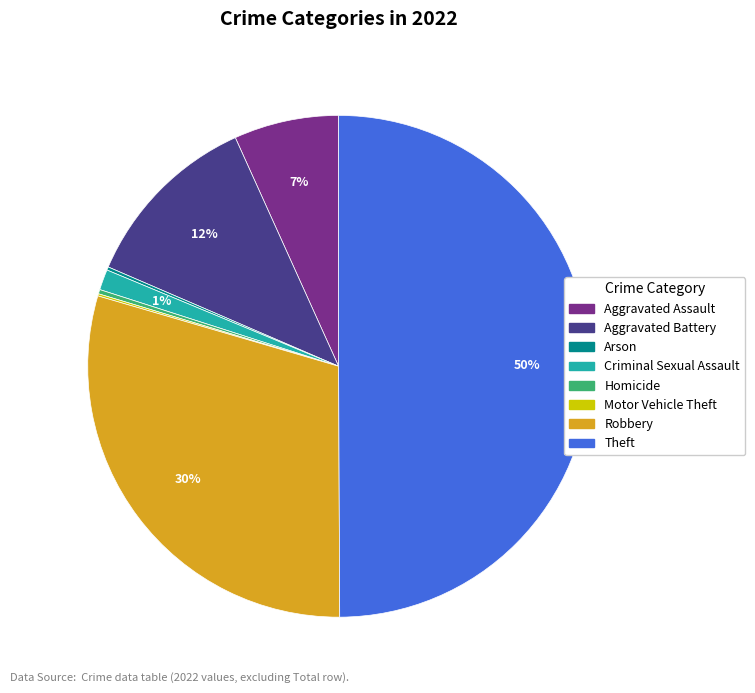

To the nearest percent, what is the difference between the largest and smallest slice percentages?

50%